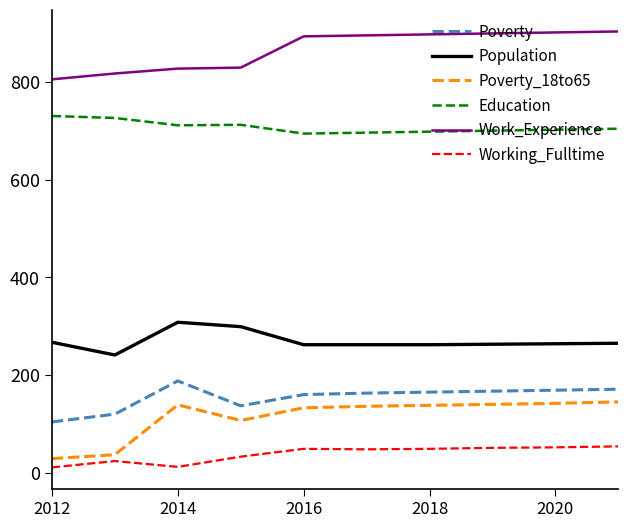

Which series has the widest spread of values?

Poverty_18to65